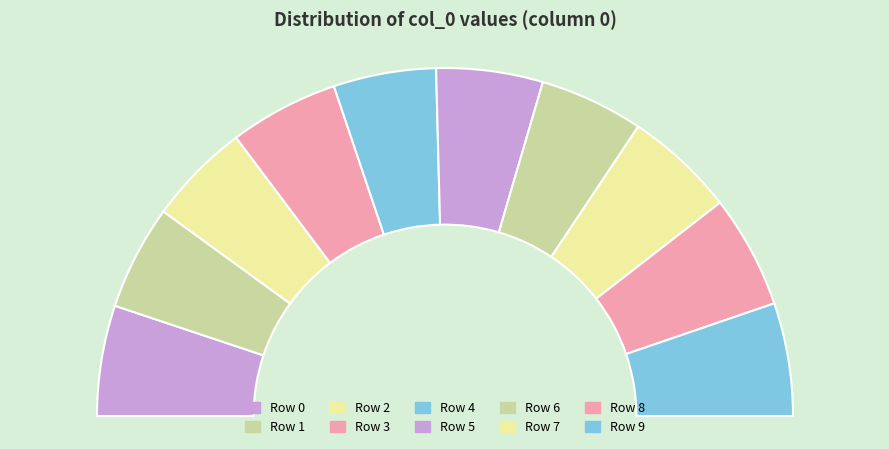

How many segments does this pie chart have?

10